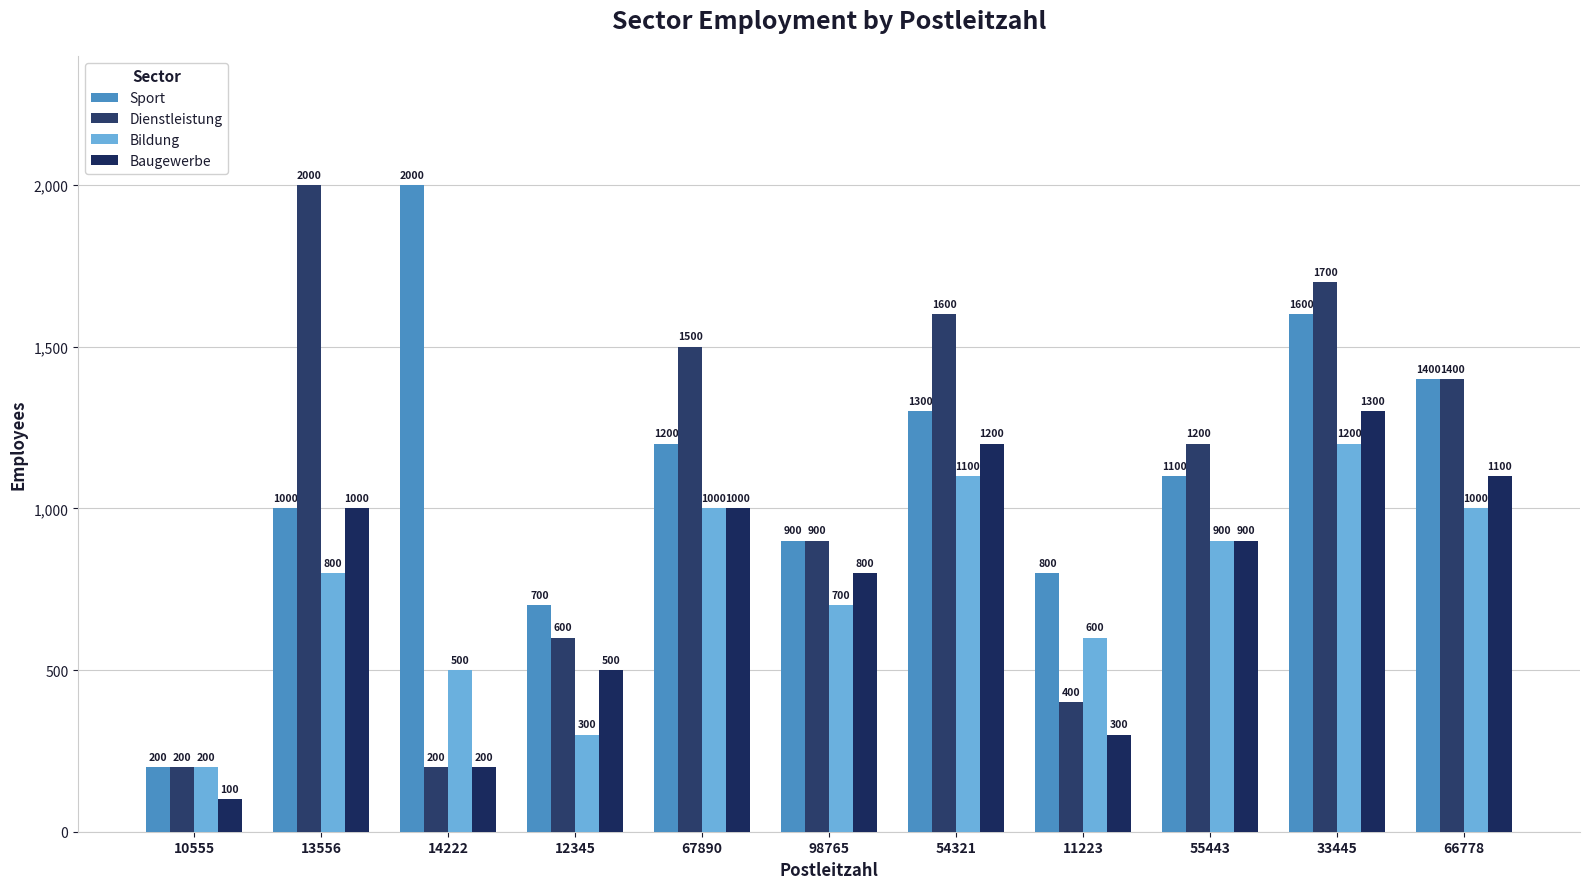

What is the total value across all series at 12345?

2100